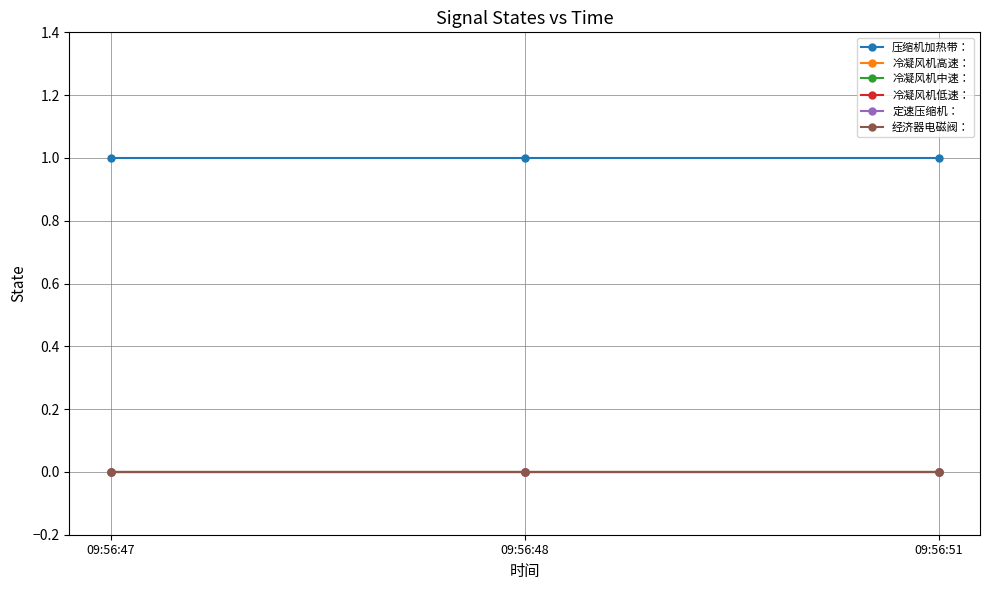

What are all the series names shown in the legend?

压缩机加热带：, 冷凝风机高速：, 冷凝风机中速：, 冷凝风机低速：, 定速压缩机：, 经济器电磁阀：